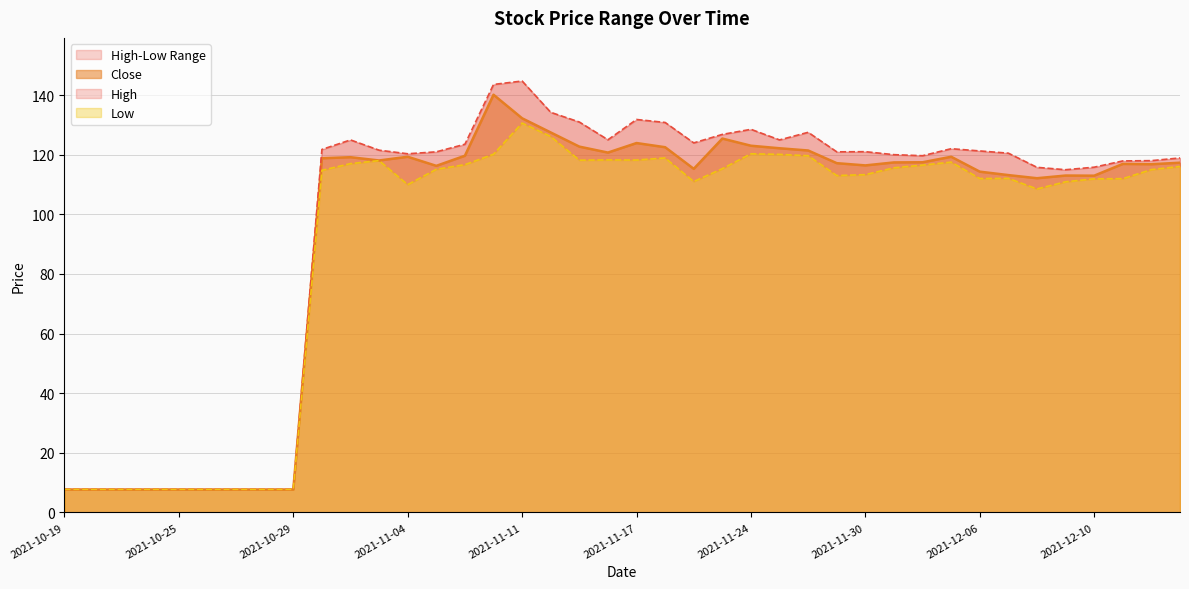

Is it true that High equals 125.0 at 2021-11-16?

True